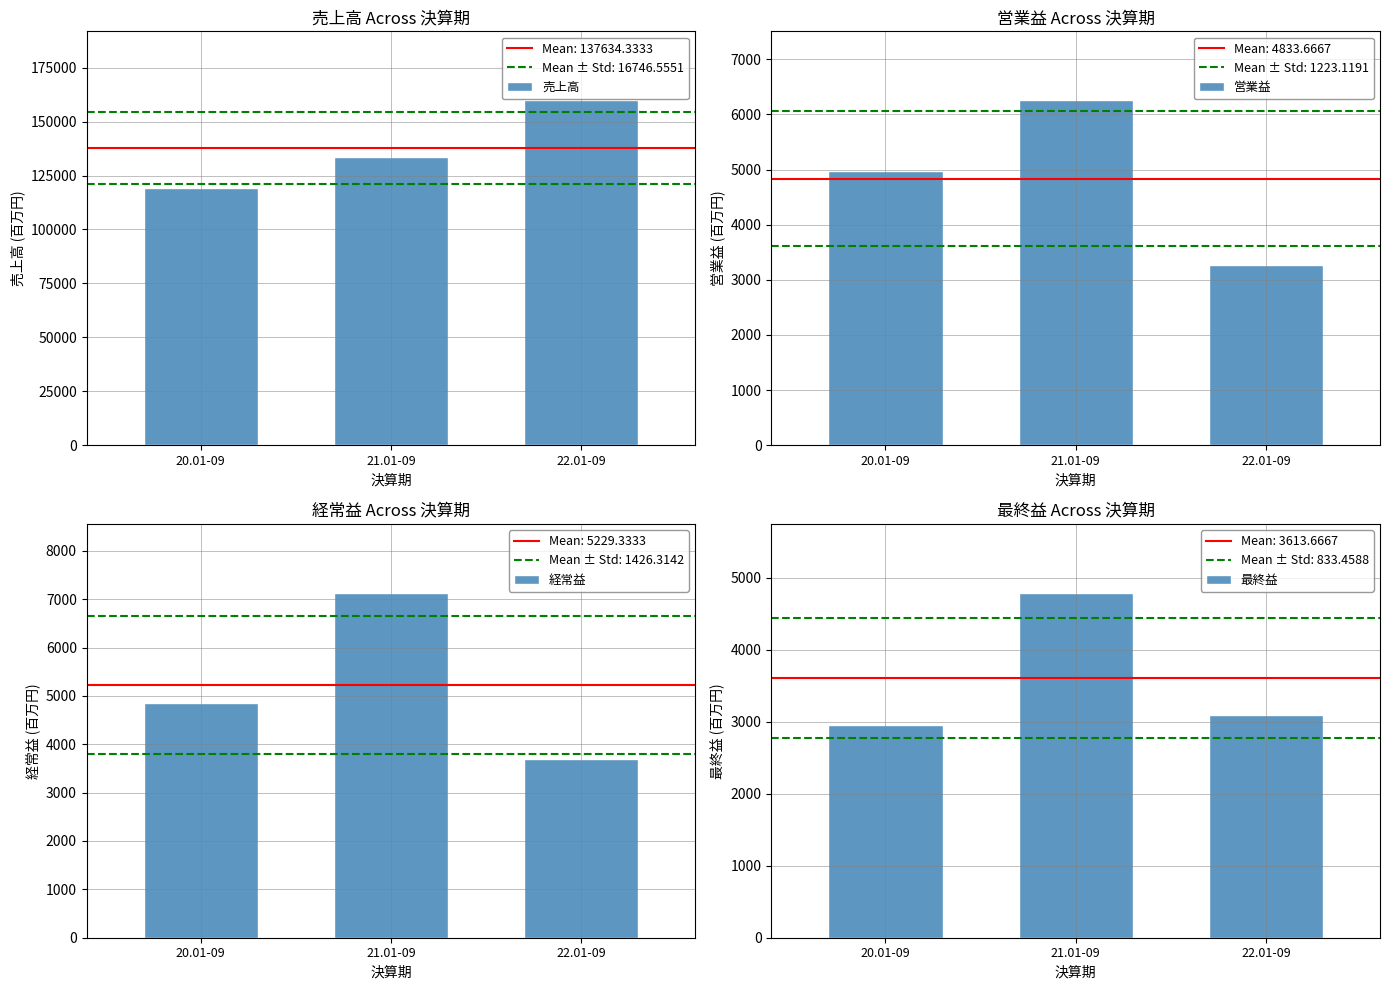

Reading left to right, what are all the values shown in this chart?

売上高: 119417	133637	159849
営業益: 4975	6256	3270
経常益: 4861	7131	3696
最終益: 2961	4790	3090